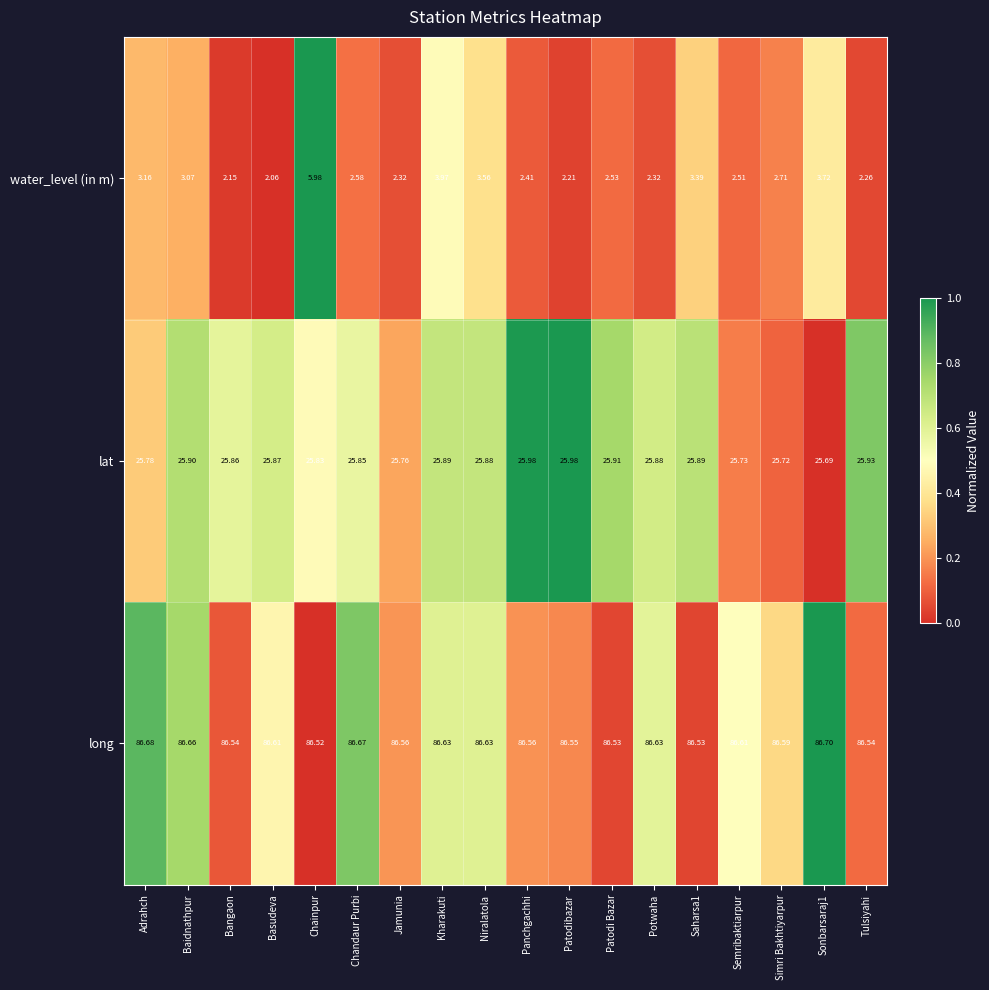

At Jamunia, list the series in order from smallest to largest.

water_level (in m), lat, long